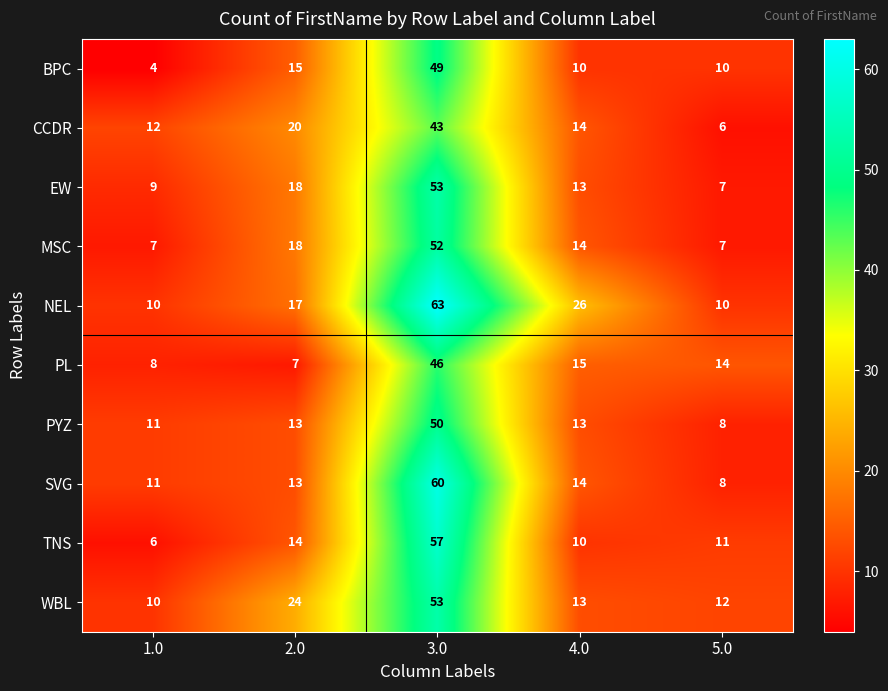

What is the difference between the second highest and second lowest values in the CCDR series?

8